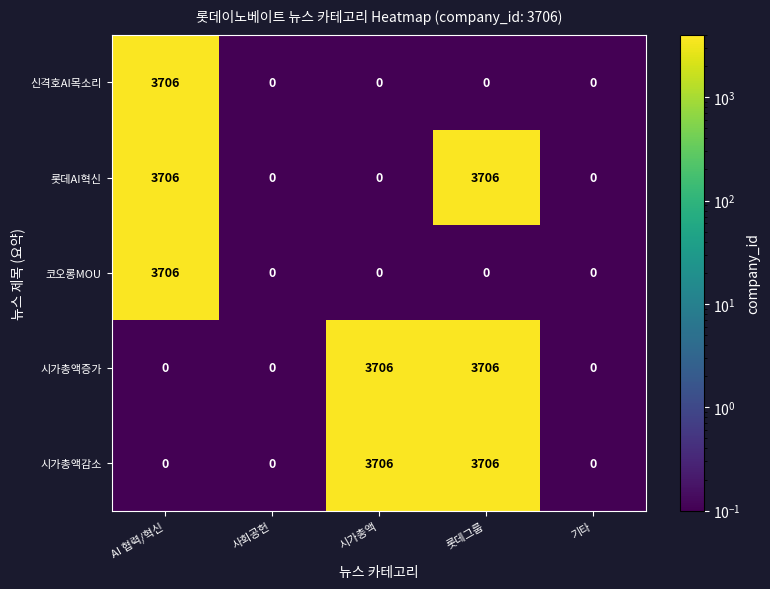

How many categories are shown in the chart?

5